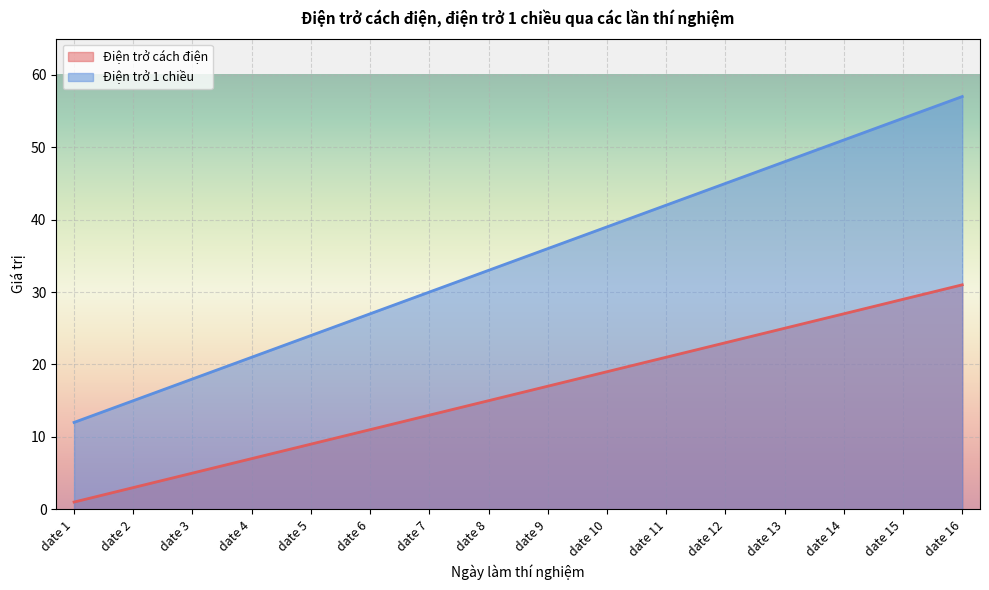

How many distinct data groups are displayed?

2